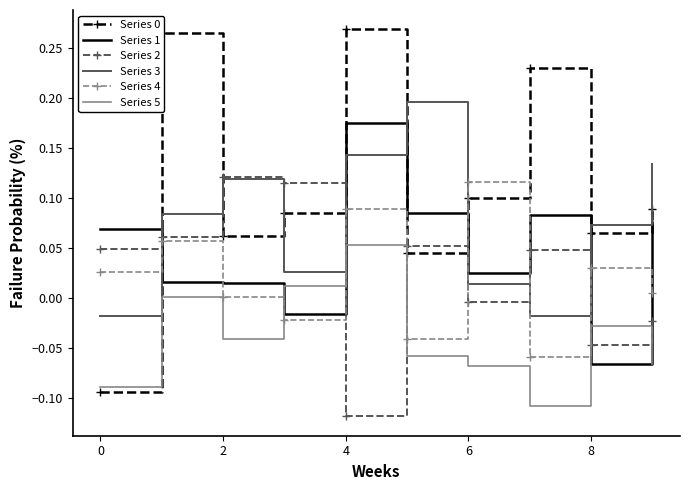

Which series ends up on top after the final intersection of Series 3 and Series 1?

Series 3